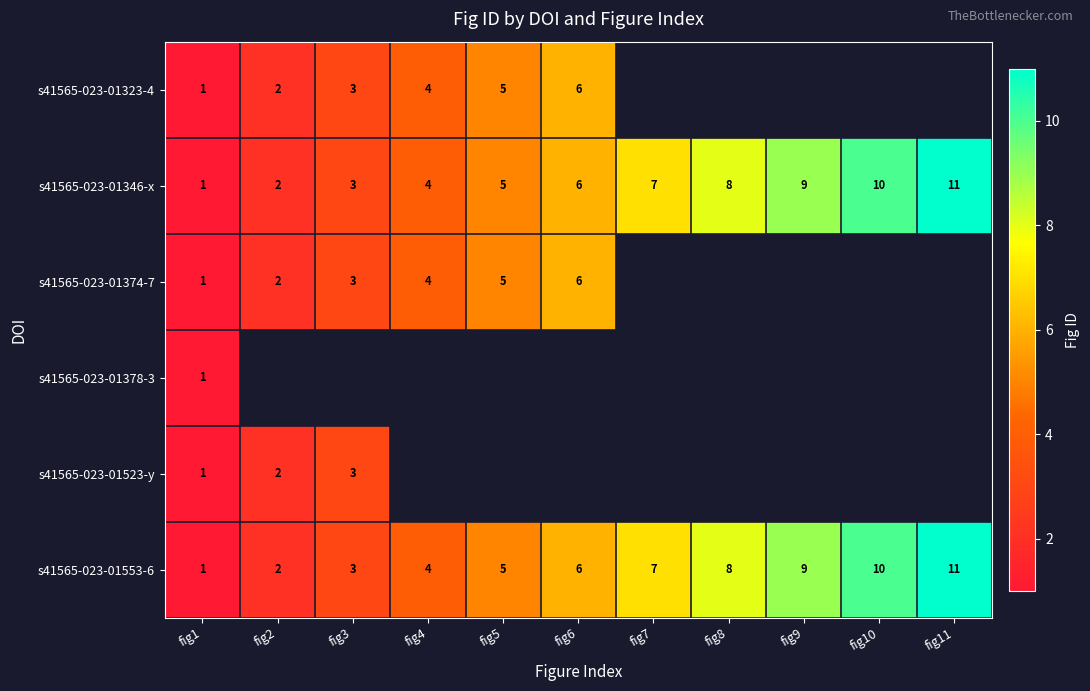

Count the number of categories in the chart.

11